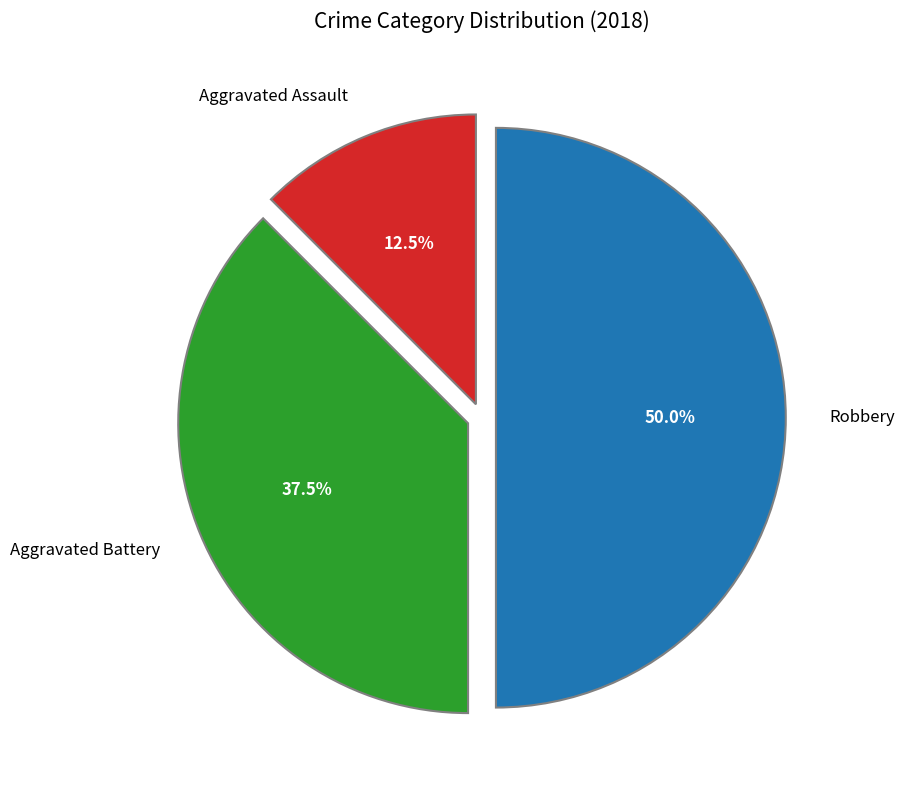

Rank the categories by value from lowest to highest.

Aggravated Assault, Aggravated Battery, Robbery